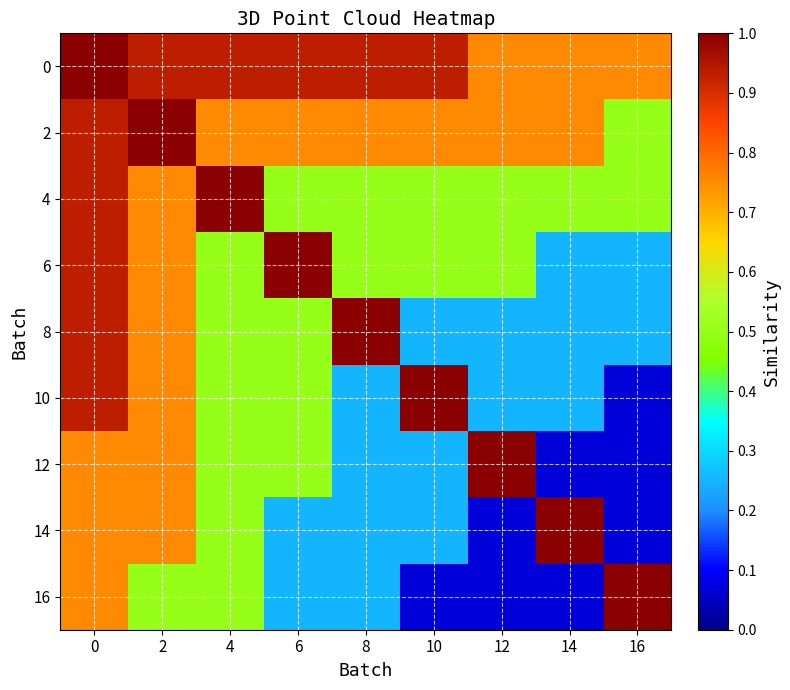

Reading left to right, transcribe all the data shown in this chart.

0: 0=1.0	2=0.9	4=0.9	6=0.9	8=0.9	10=0.9	12=0.8	14=0.8	16=0.8
2: 0=0.9	2=1.0	4=0.8	6=0.8	8=0.8	10=0.8	12=0.8	14=0.8	16=0.5
4: 0=0.9	2=0.8	4=1.0	6=0.5	8=0.5	10=0.5	12=0.5	14=0.5	16=0.5
6: 0=0.9	2=0.8	4=0.5	6=1.0	8=0.5	10=0.5	12=0.5	14=0.2	16=0.2
8: 0=0.9	2=0.8	4=0.5	6=0.5	8=1.0	10=0.2	12=0.2	14=0.2	16=0.2
10: 0=0.9	2=0.8	4=0.5	6=0.5	8=0.2	10=1.0	12=0.2	14=0.2	16=0.1
12: 0=0.8	2=0.8	4=0.5	6=0.5	8=0.2	10=0.2	12=1.0	14=0.1	16=0.1
14: 0=0.8	2=0.8	4=0.5	6=0.2	8=0.2	10=0.2	12=0.1	14=1.0	16=0.1
16: 0=0.8	2=0.5	4=0.5	6=0.2	8=0.2	10=0.1	12=0.1	14=0.1	16=1.0